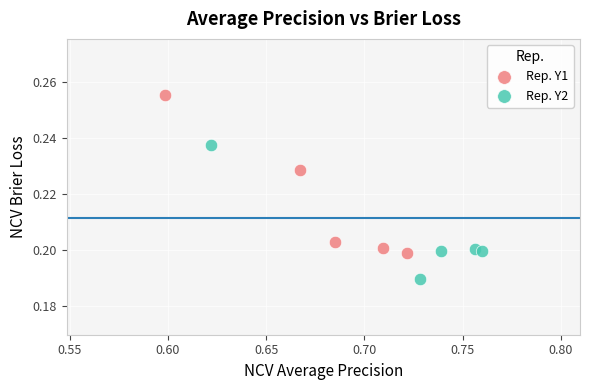

Which series reaches the minimum Y coordinate?

Rep. Y2